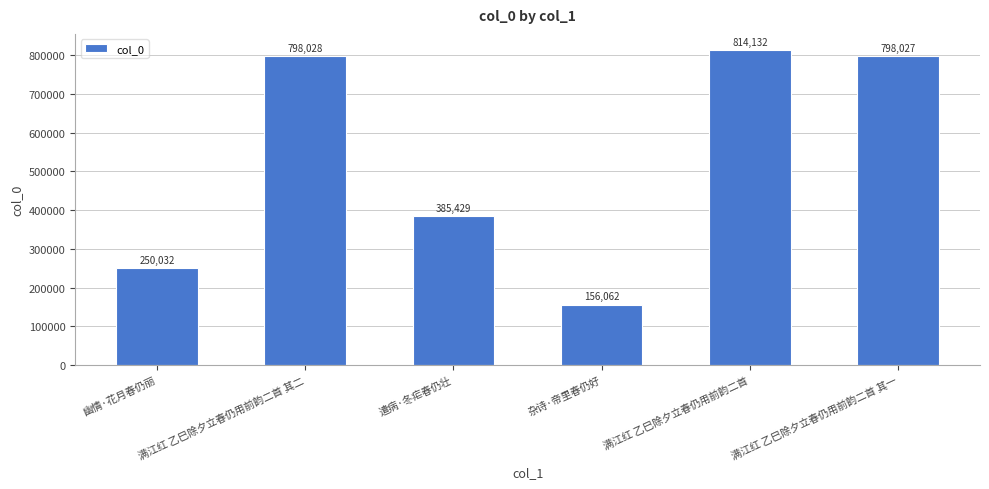

At which label is the value closest to 485097?

遣病·冬疟春仍壮